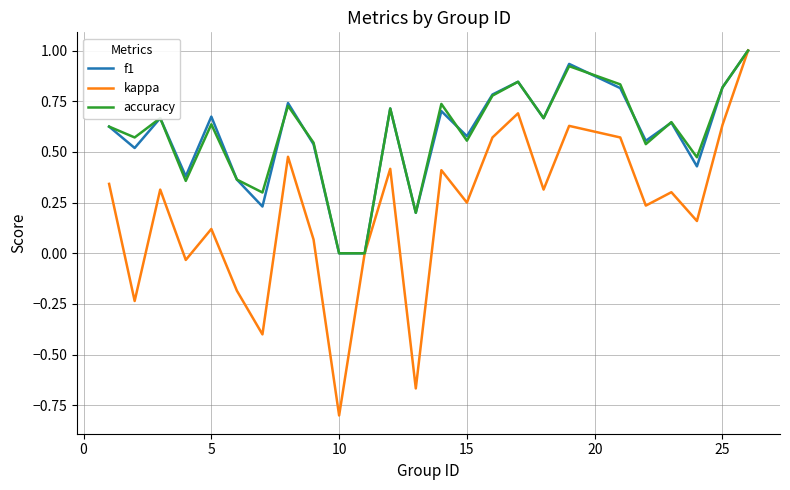

How many lines are shown in the chart?

3